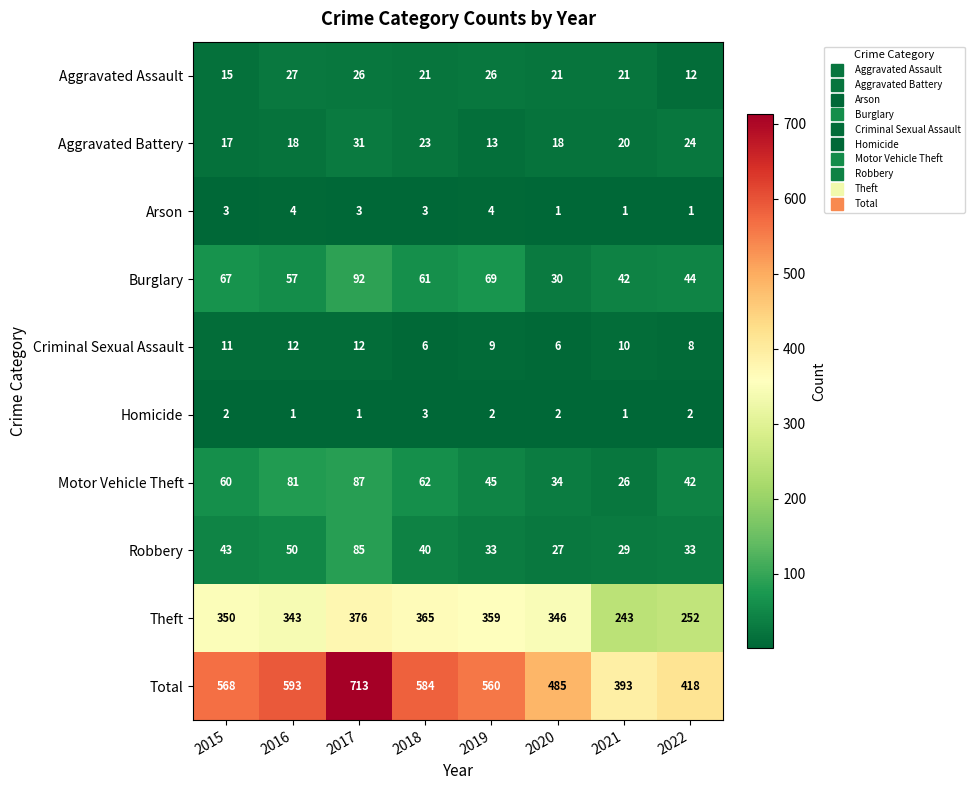

True or false: Homicide has a value of 1 at 2018.

False